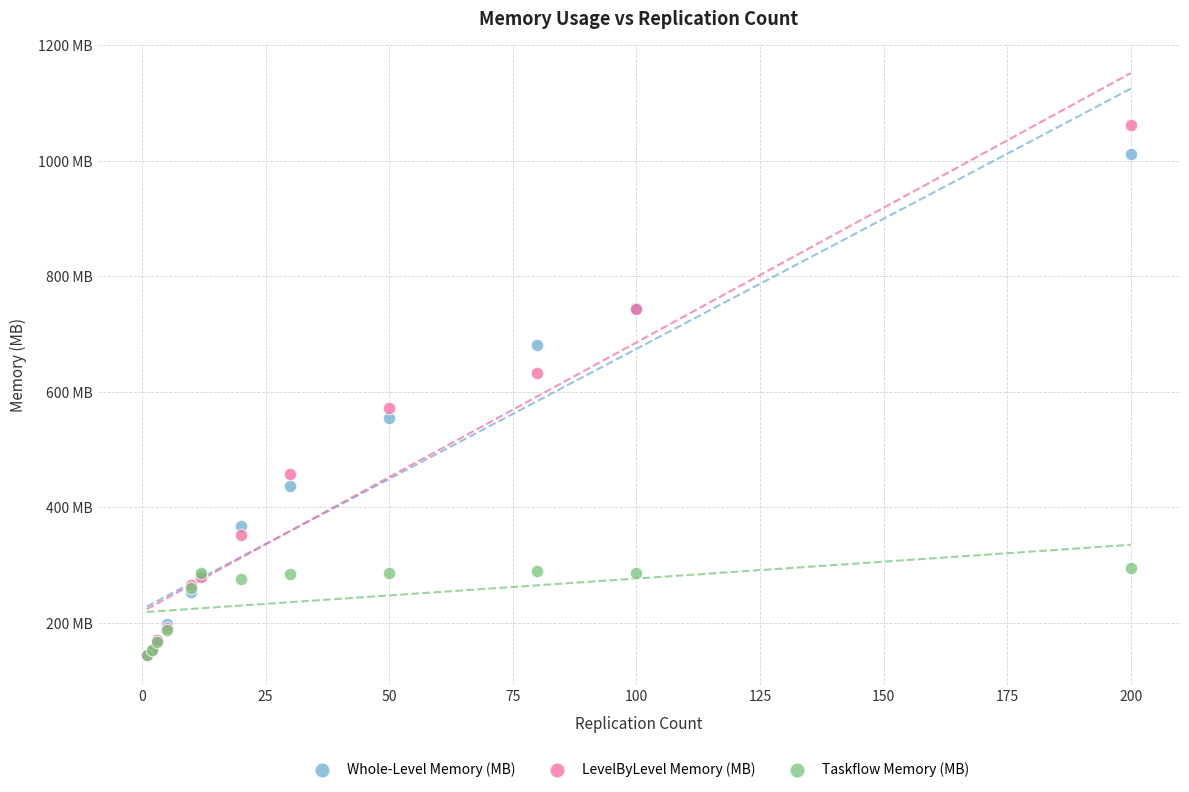

What are all the series names shown in the legend?

Whole-Level Memory (MB), LevelByLevel Memory (MB), Taskflow Memory (MB)